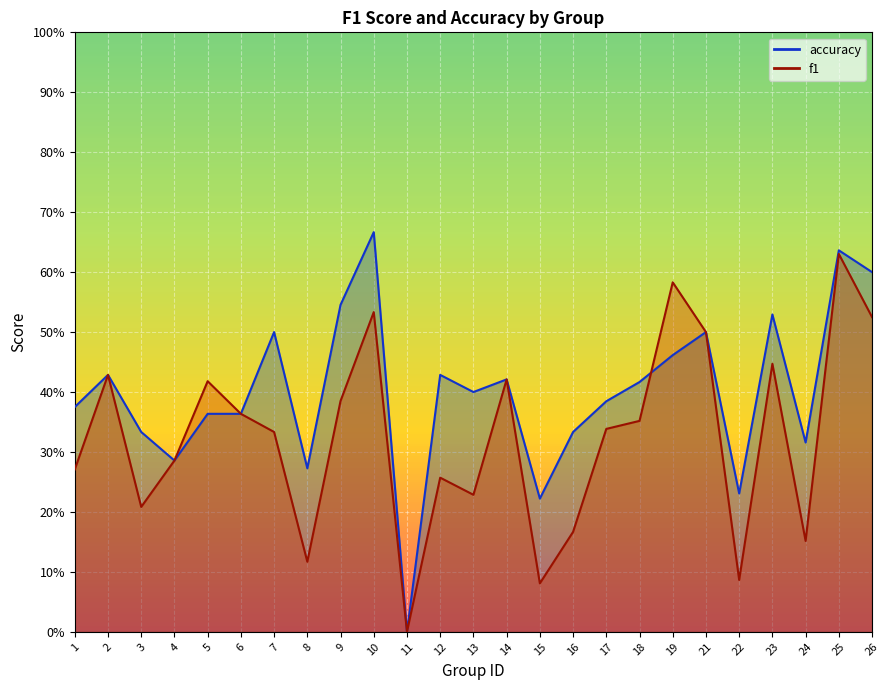

Count the accuracy values in the range 0 to 1.

25